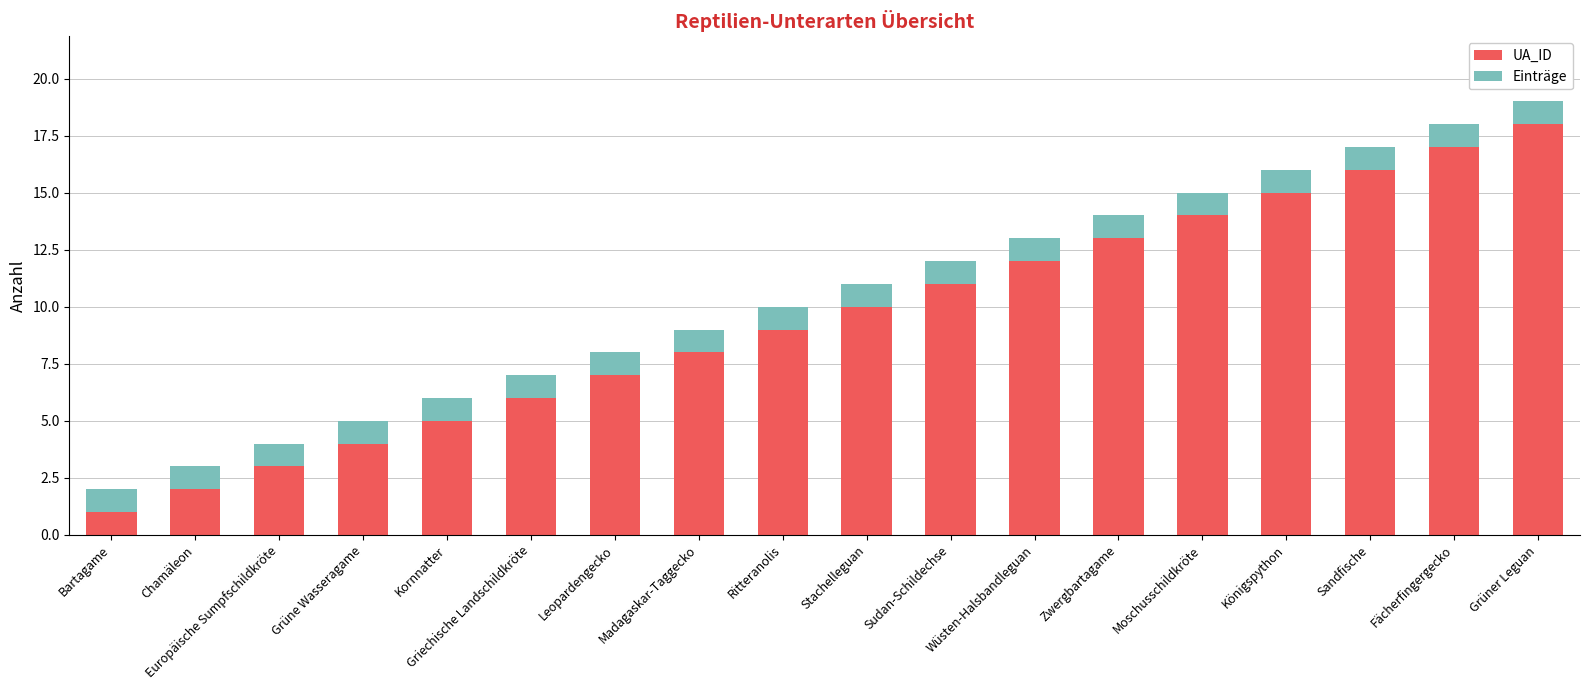

What are all the series names shown in the legend?

UA_ID, Einträge